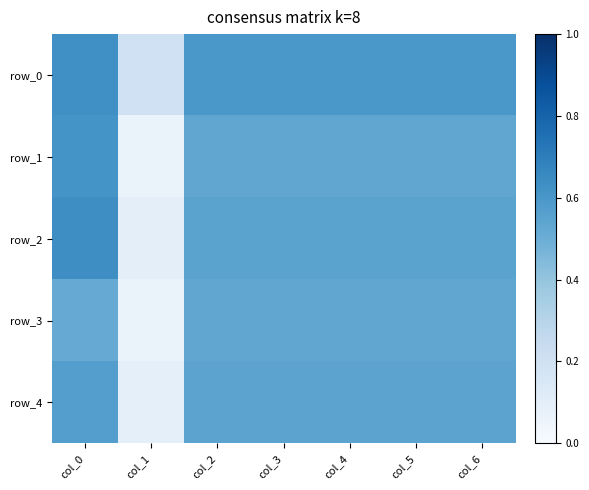

At which label is row_0 closest to 0?

col_1